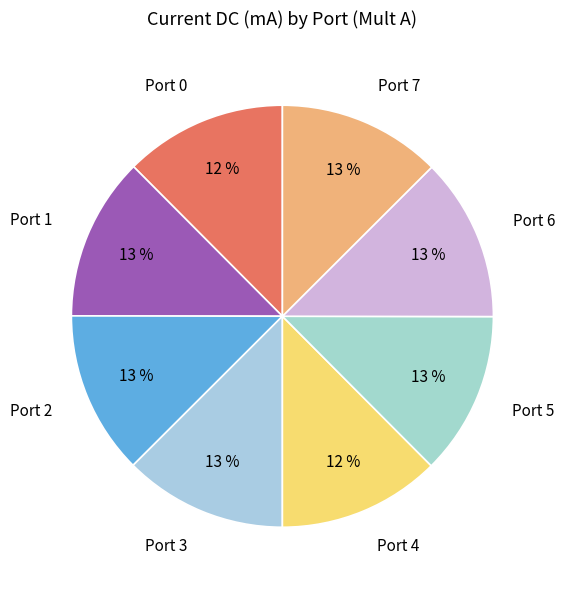

Does Port 2 account for over 50% of the chart?

No